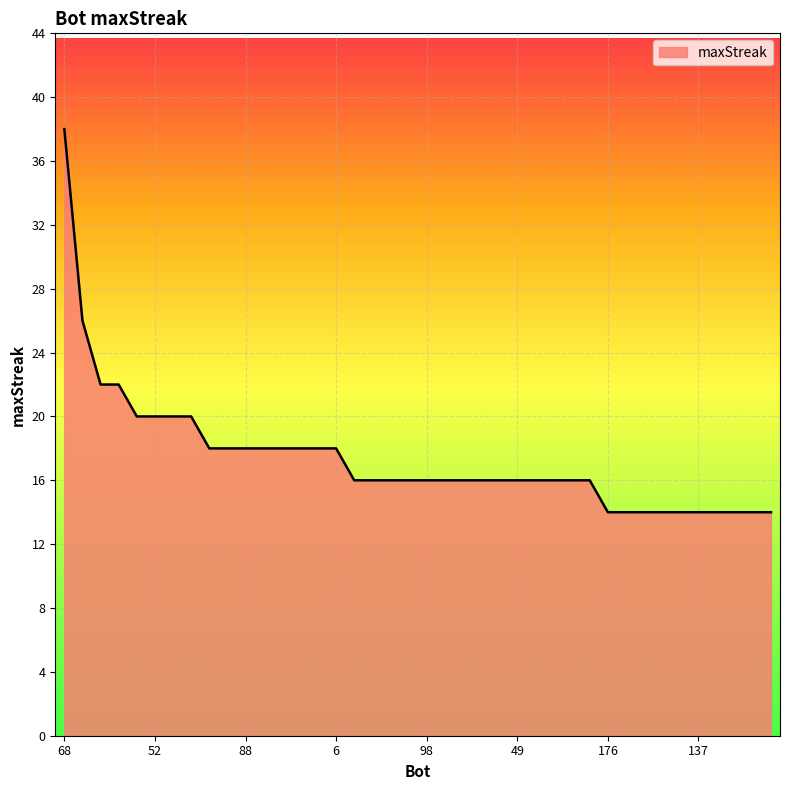

What is the smallest value displayed?

14